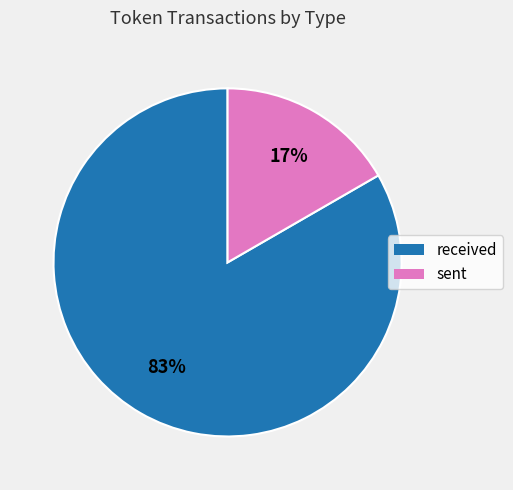

Combined, do sent and received account for over 50%?

Yes